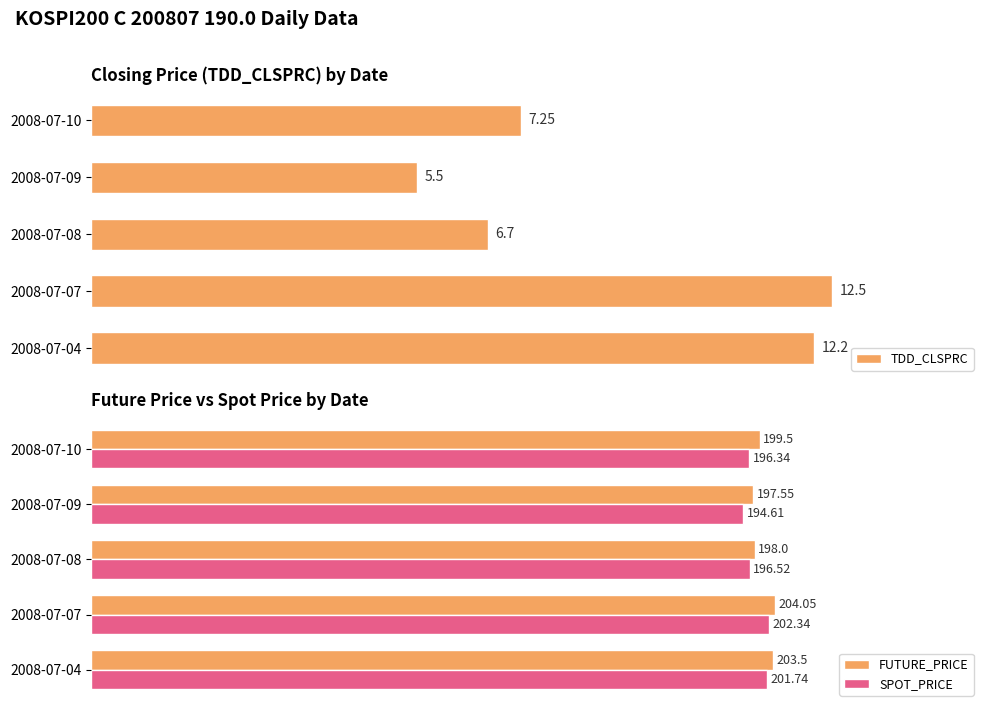

Are the bars horizontal?

Yes